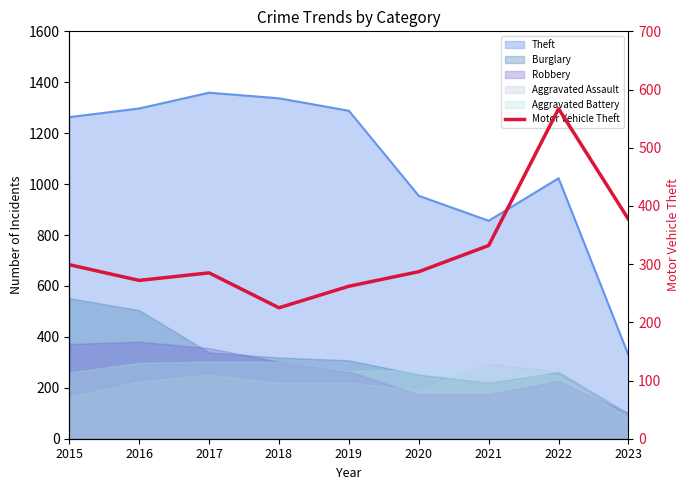

What is the difference between the second highest and second lowest values?

115